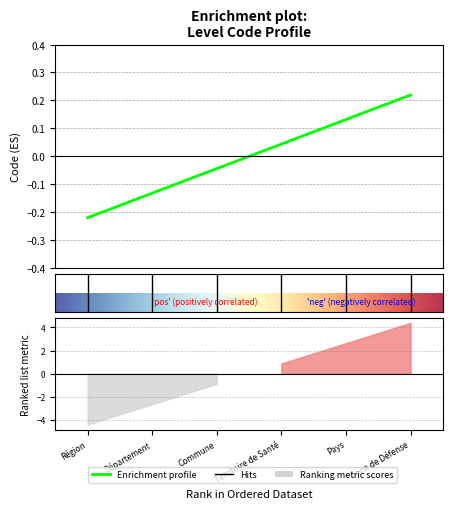

List the labels in order of value, largest first.

Zone de Défense, Pays, Territoire de Santé, Commune, Département, Région